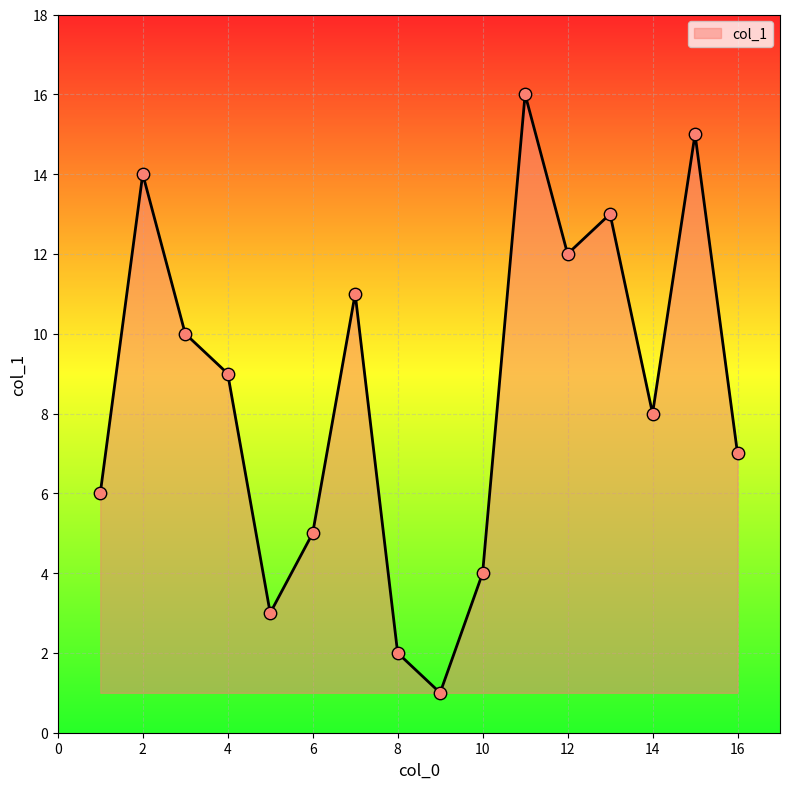

What is the maximum value shown in the chart?

16